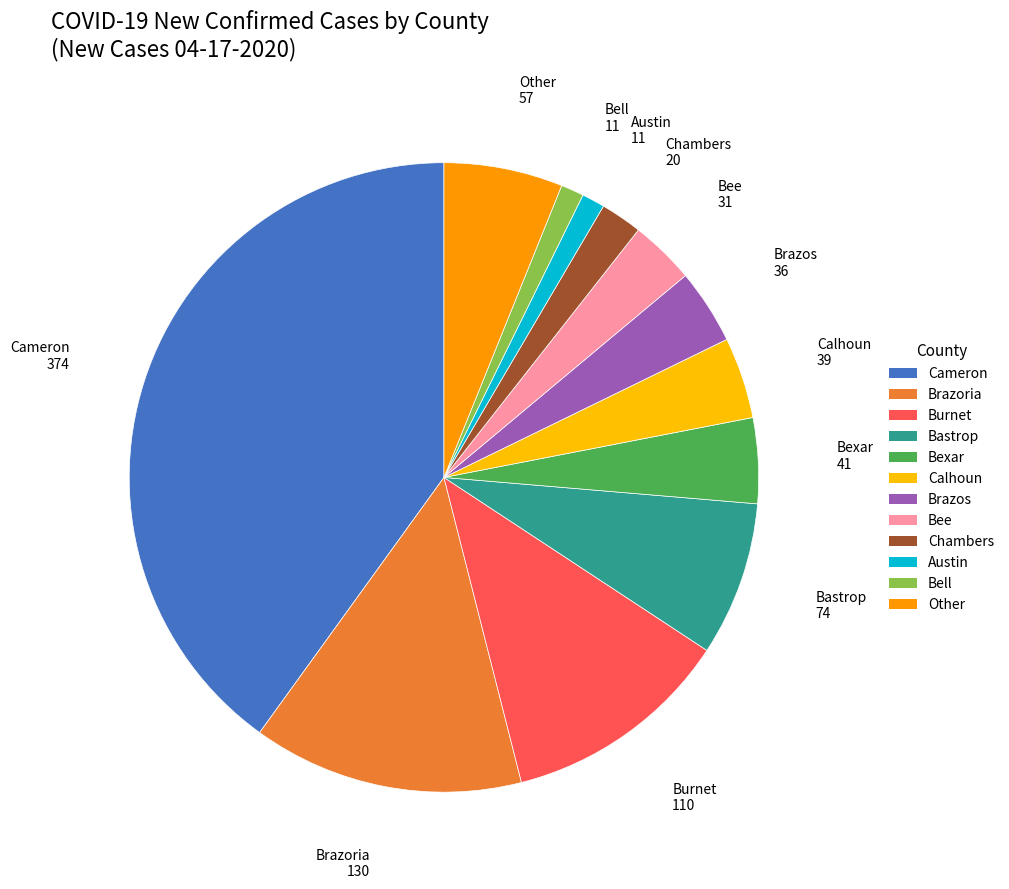

What is the largest slice in the pie chart?

Cameron